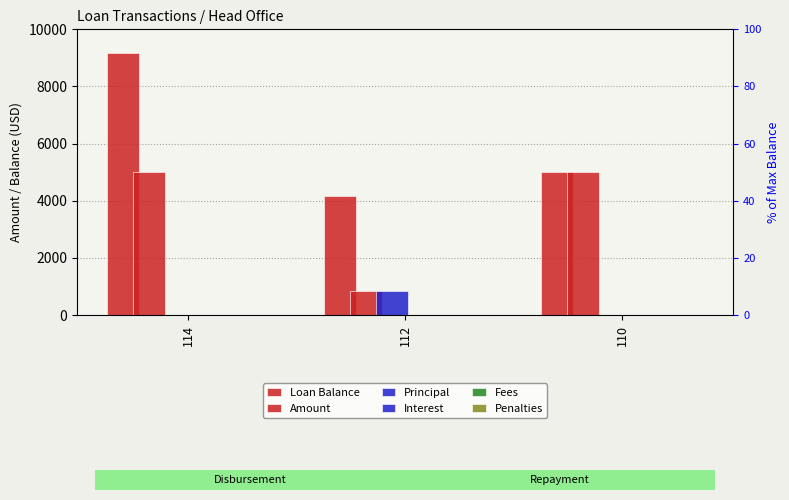

At which label is Loan Balance closest to 6666?

110